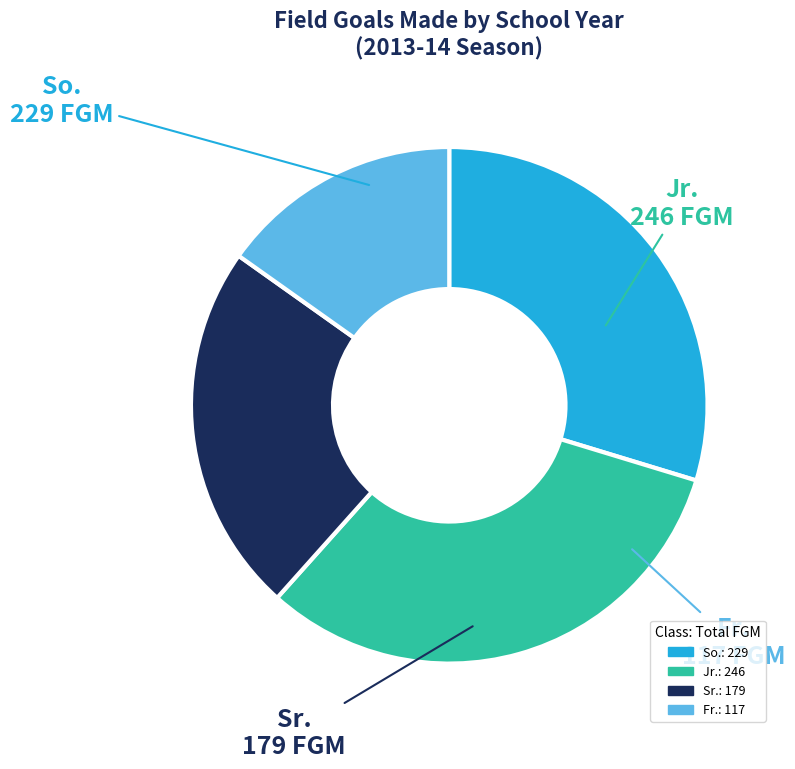

Rank the categories by value from highest to lowest.

Jr., So., Sr., Fr.